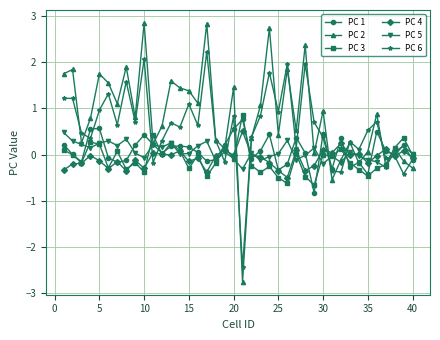

What are all the series names shown in the legend?

PC 1, PC 2, PC 3, PC 4, PC 5, PC 6